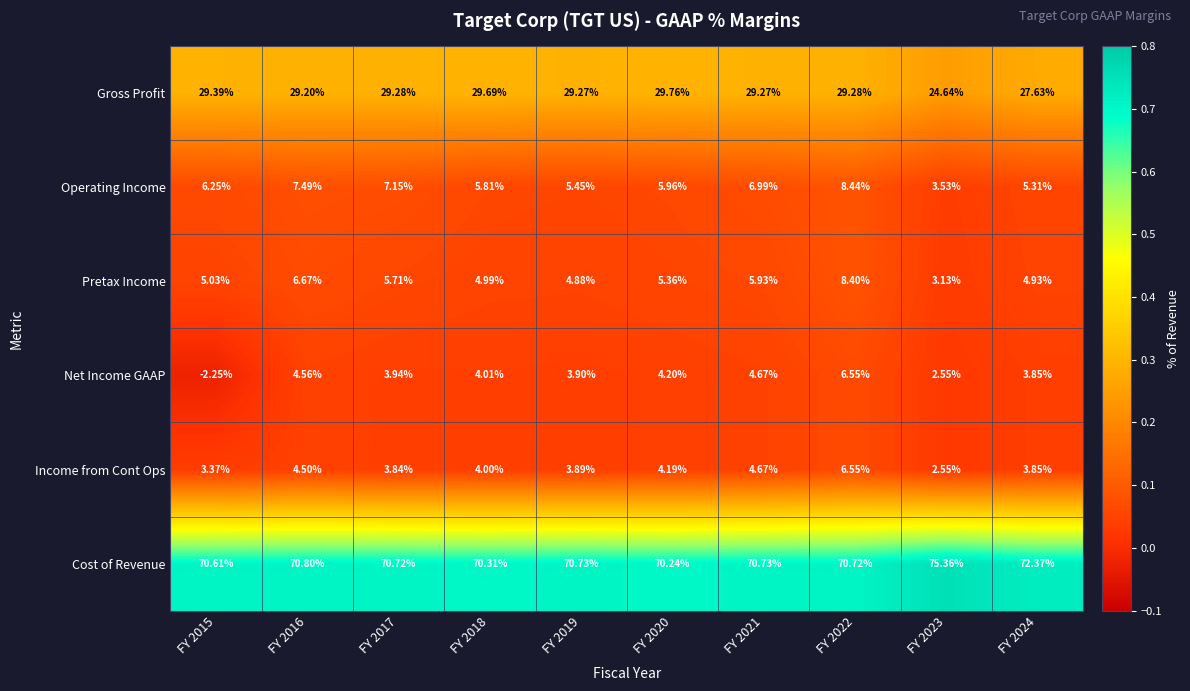

At FY 2020, list the series in order from smallest to largest.

Income from Cont Ops, Net Income GAAP, Pretax Income, Operating Income, Gross Profit, Cost of Revenue